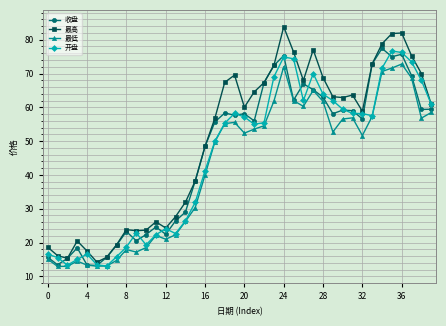

Which series has the largest total across all categories?

最高